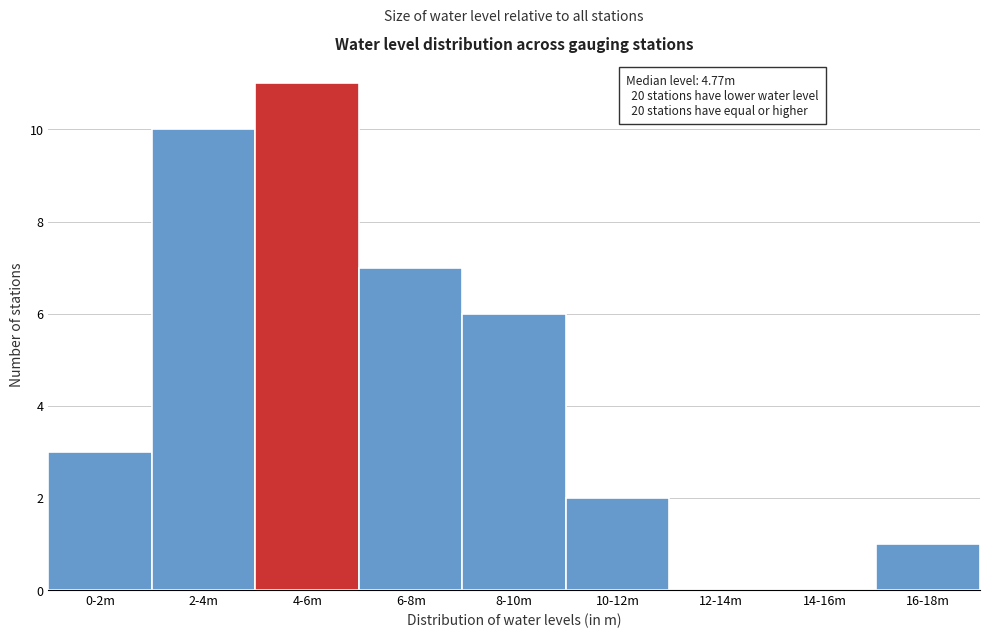

Where is the data nearest to the value 5?

8-10m